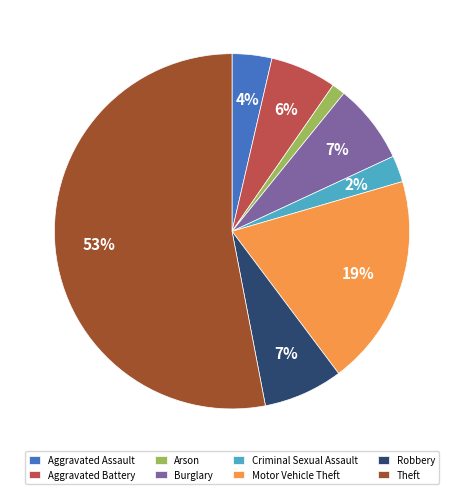

Is it true that Aggravated Battery is 20% of the pie?

False